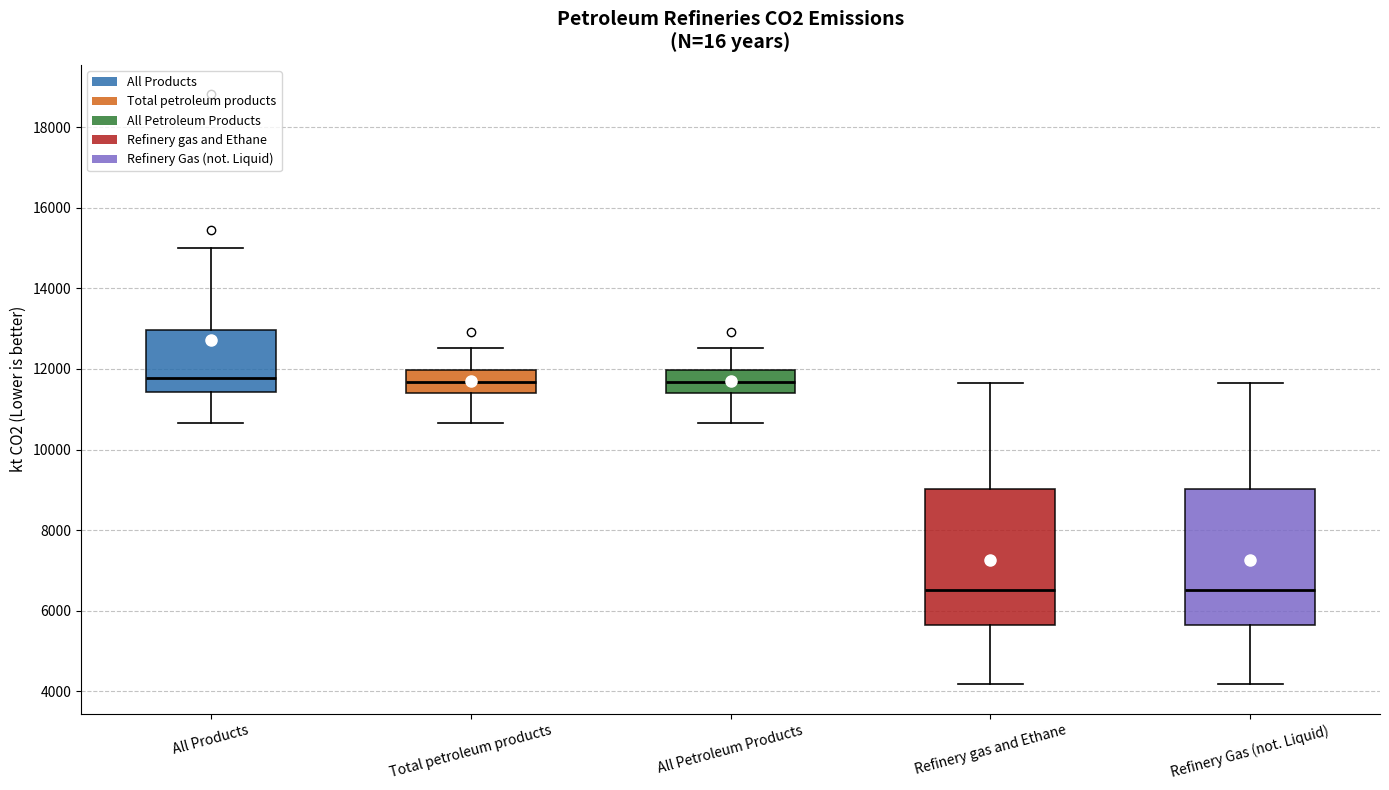

Reading left to right, read every box against the y-axis: the position of its median line, the range the box covers, and the ends of its whiskers. The values are not printed on the chart, so give them approximately, as read against the axis.

All Products: median 11800, box 11400 to 13000, whiskers 10600 to 15000
Total petroleum products: median 11600, box 11400 to 12000, whiskers 10600 to 12600
All Petroleum Products: median 11600, box 11400 to 12000, whiskers 10600 to 12600
Refinery gas and Ethane: median 6600, box 5600 to 9000, whiskers 4200 to 11600
Refinery Gas (not. Liquid): median 6600, box 5600 to 9000, whiskers 4200 to 11600